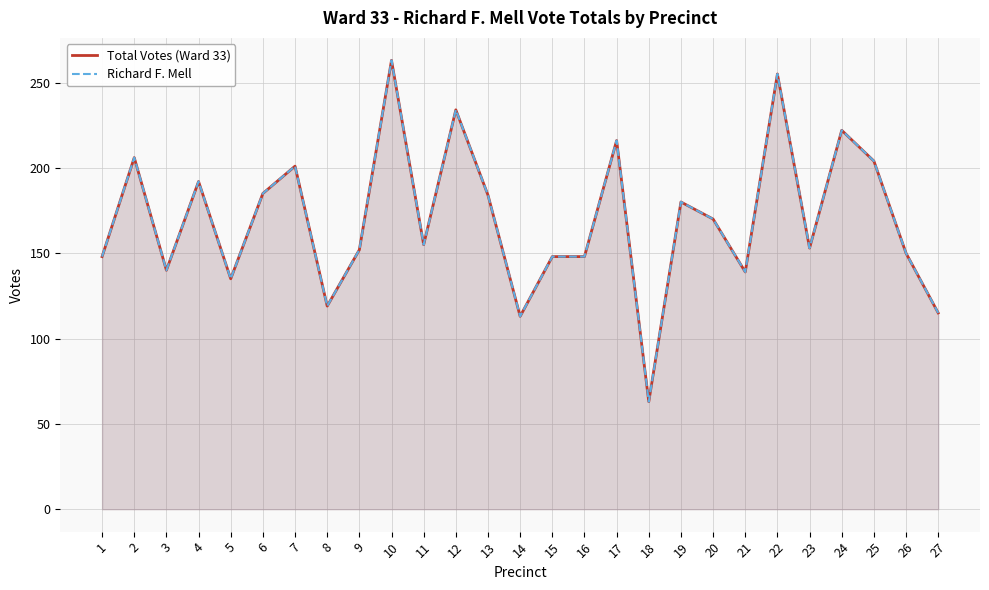

How many interior local valleys does the Richard F. Mell series have?

8